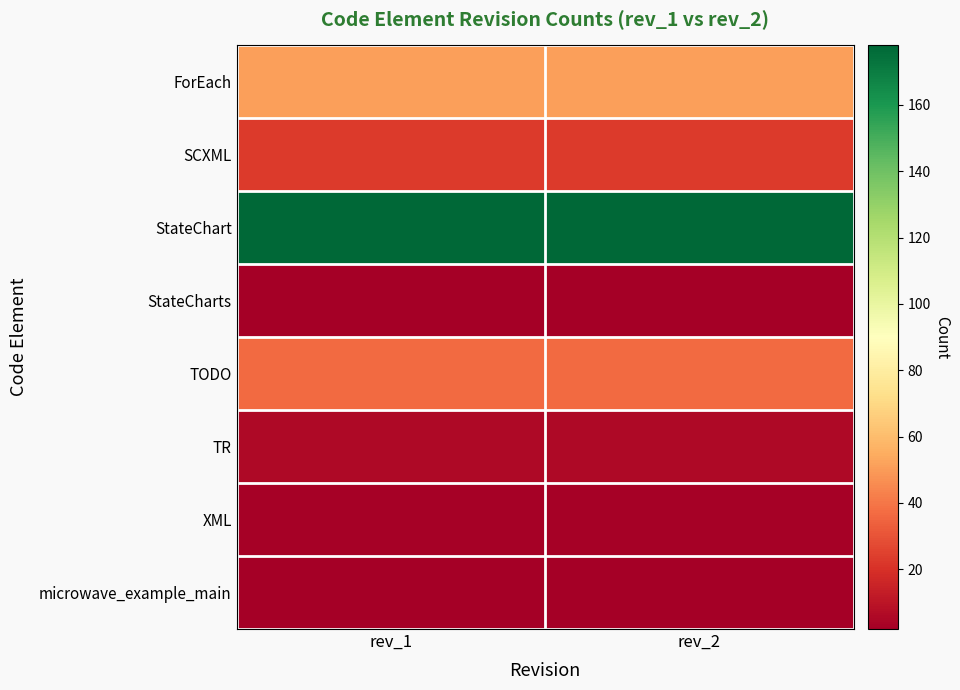

What is the smallest value displayed?

2